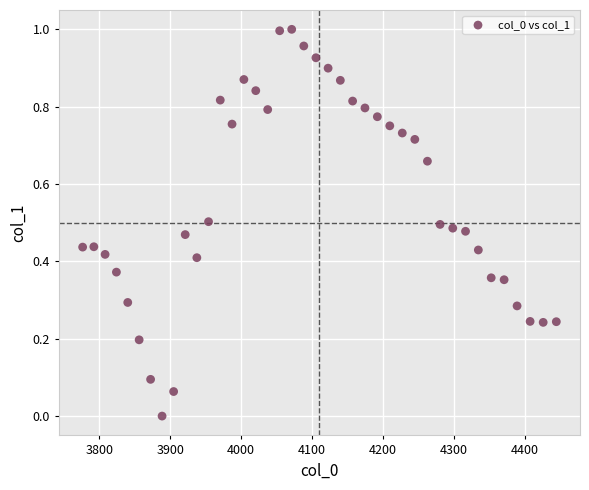

What is the range of X values (max minus min)?

667.4